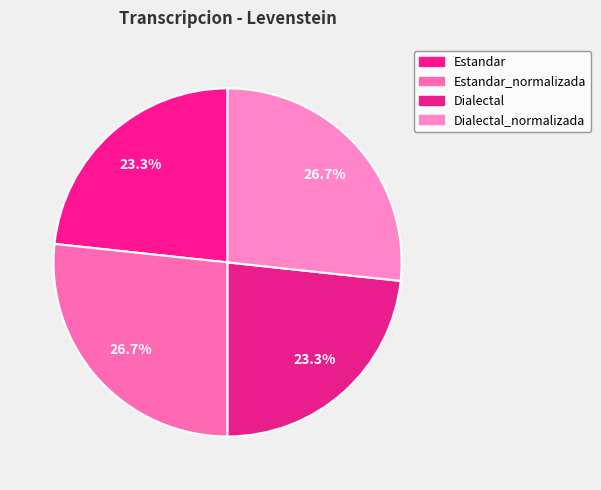

Which slice is the largest?

Estandar_normalizada